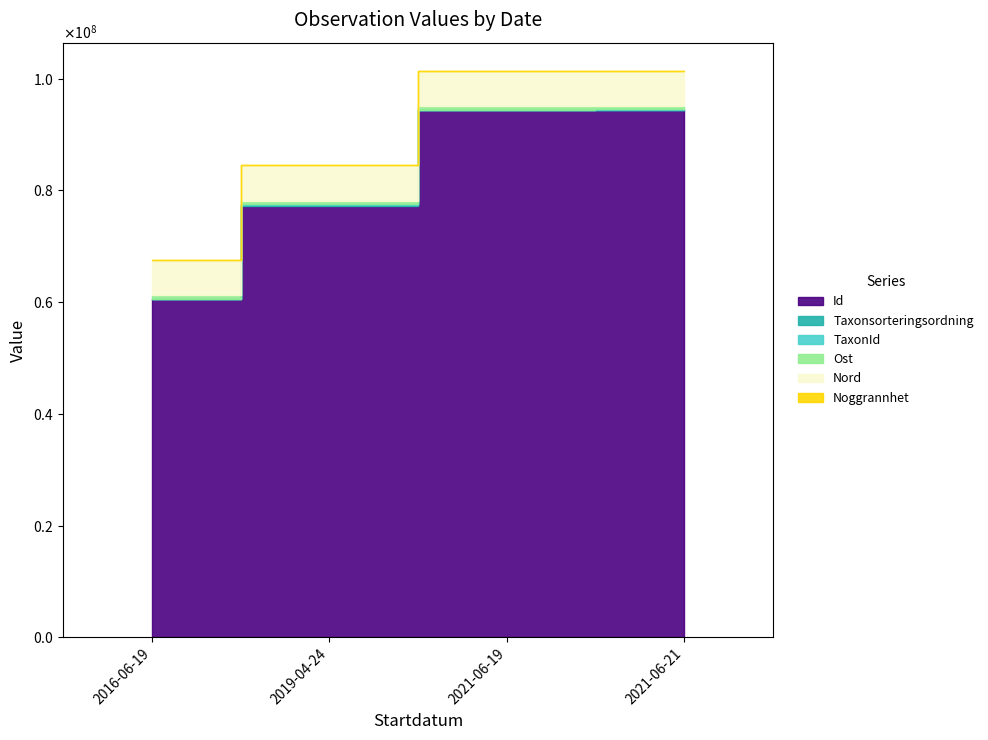

True or false: Noggrannhet and Nord intersect in this chart.

False